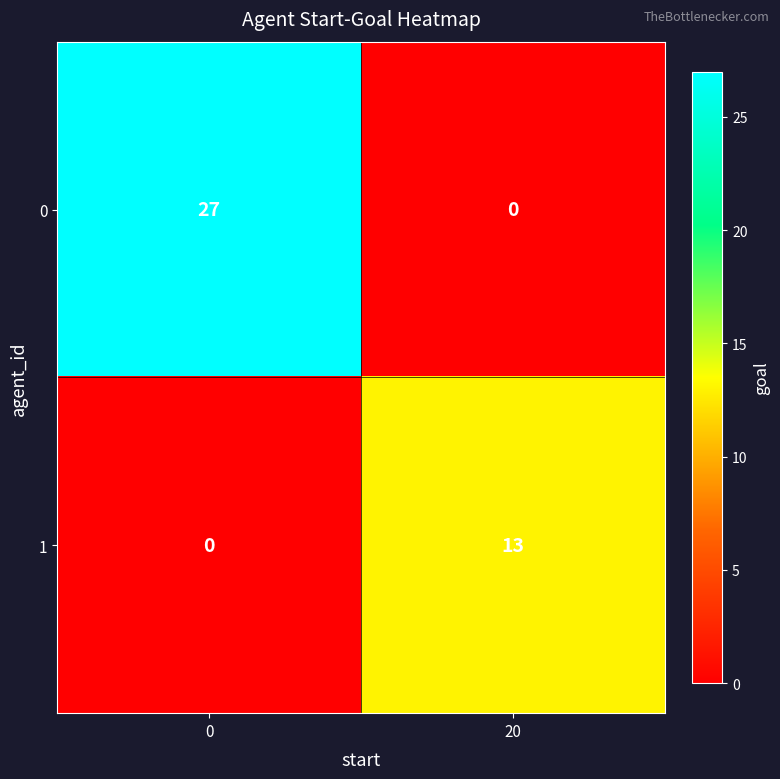

At how many categories does at least one series exceed 7?

2